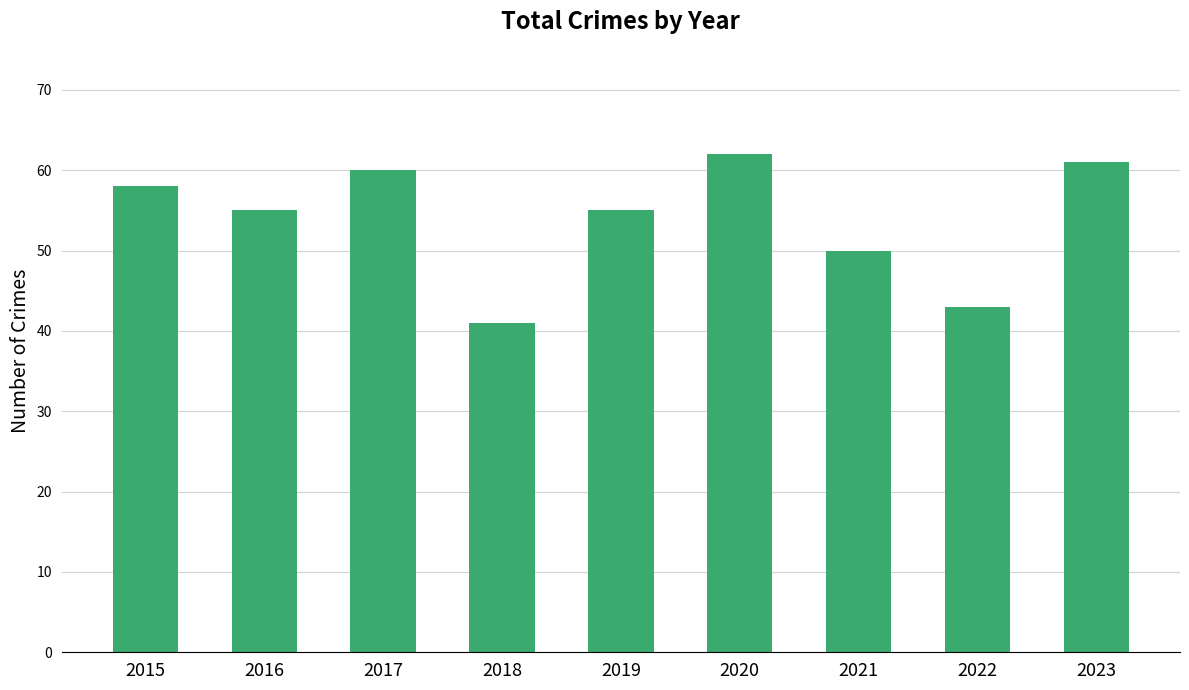

Reading left to right, what are all the values shown in this chart?

2015=58	2016=55	2017=60	2018=41	2019=55	2020=62	2021=50	2022=43	2023=61